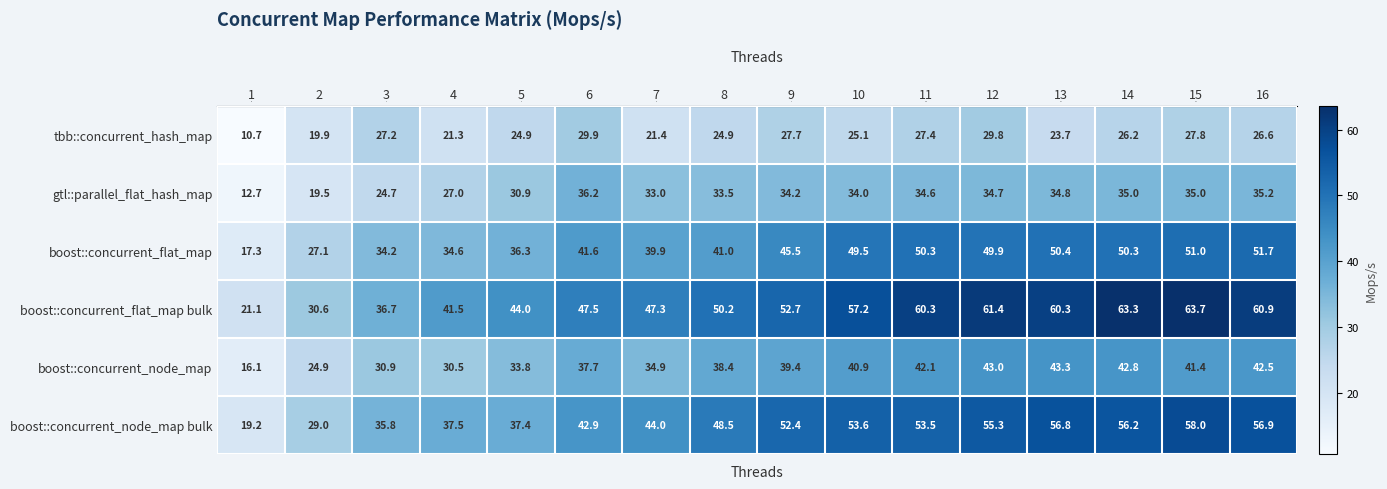

What is the total value across all series at 16?

273.8